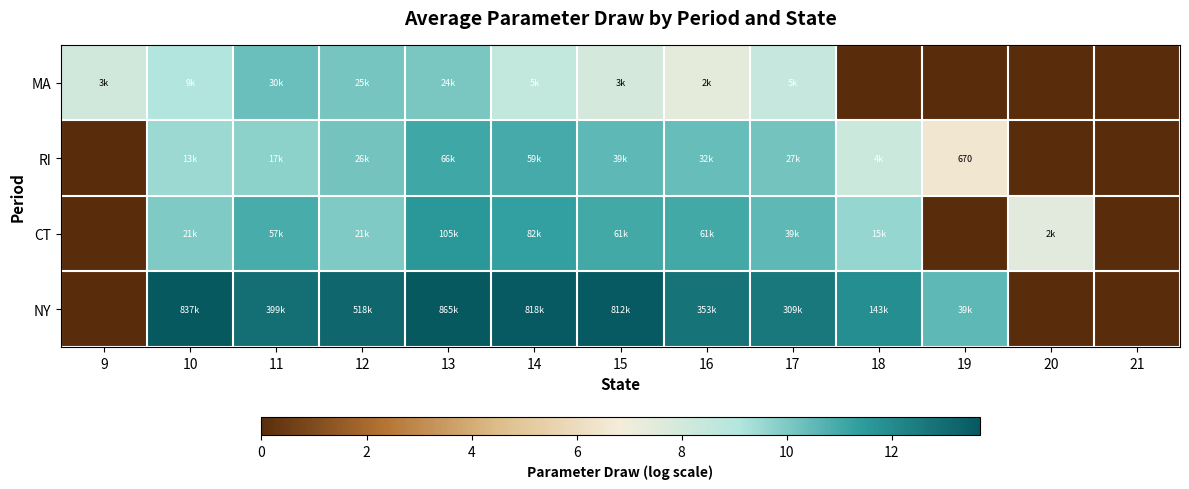

What is the sum of the CT values at 18 and 10?

19.5